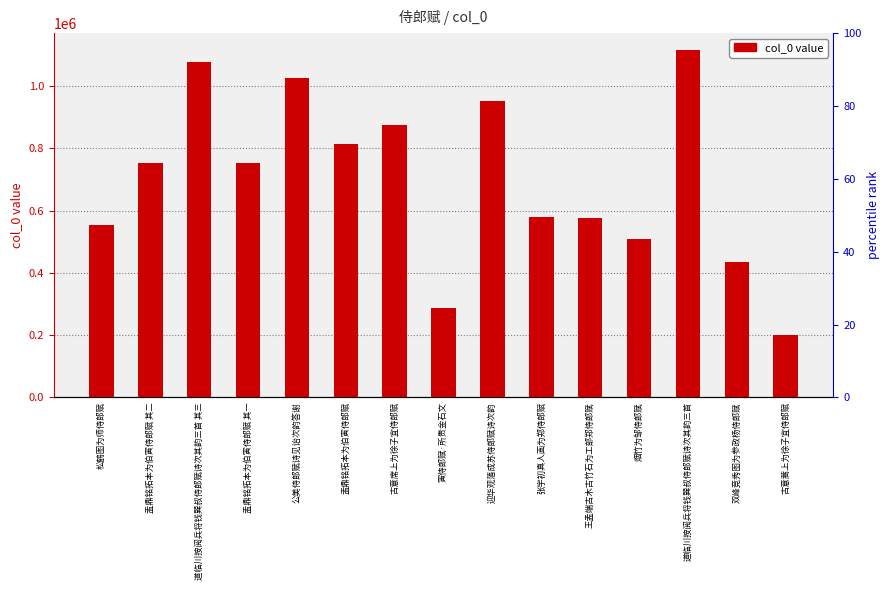

How many categories are shown in the chart?

15